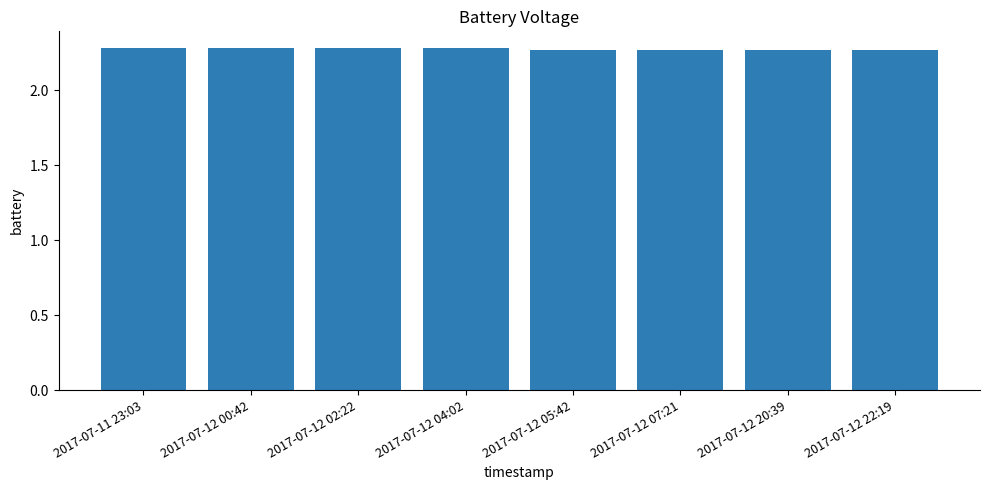

Count the values in the range 2 to 3.

8